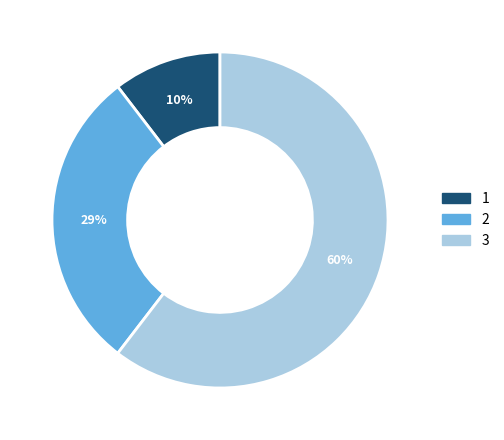

Is the sum of 3 and 2 greater than half?

Yes